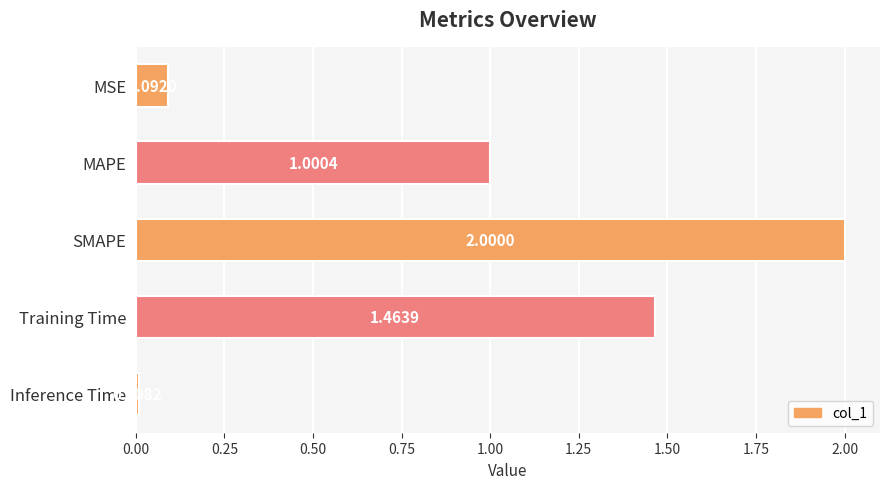

Which category has the highest value across all series?

SMAPE